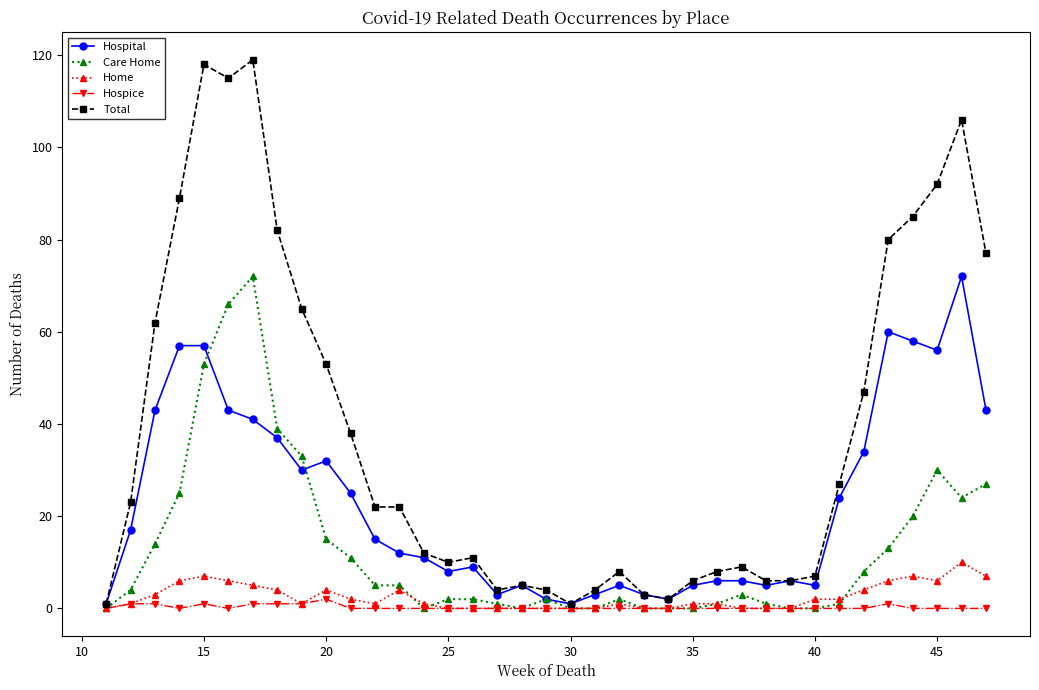

Which series has the largest range (max minus min)?

Total